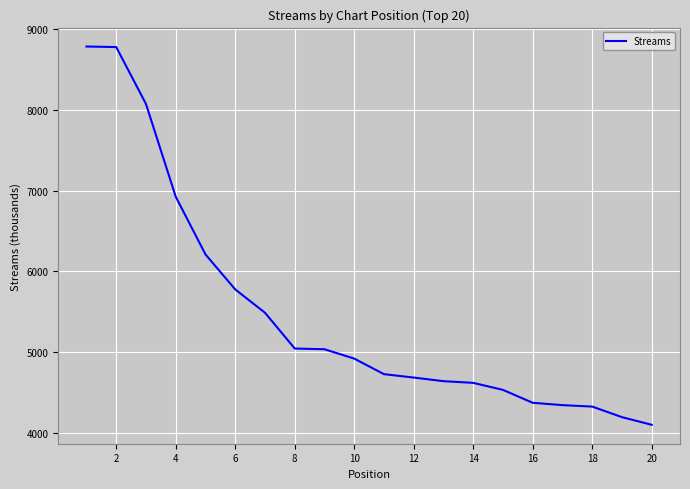

What is the minimum value shown in the chart?

4098